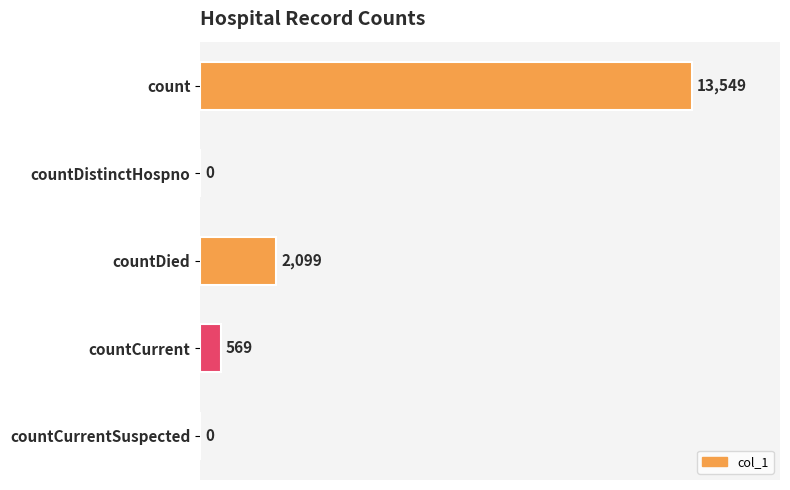

Which has a higher value, count or countDied?

count